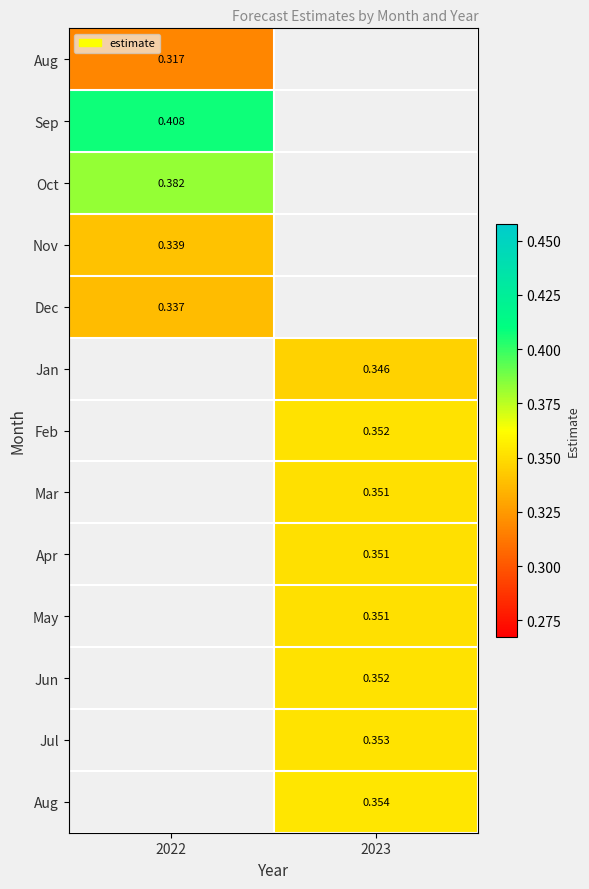

Which category has the lowest value across all series?

2022